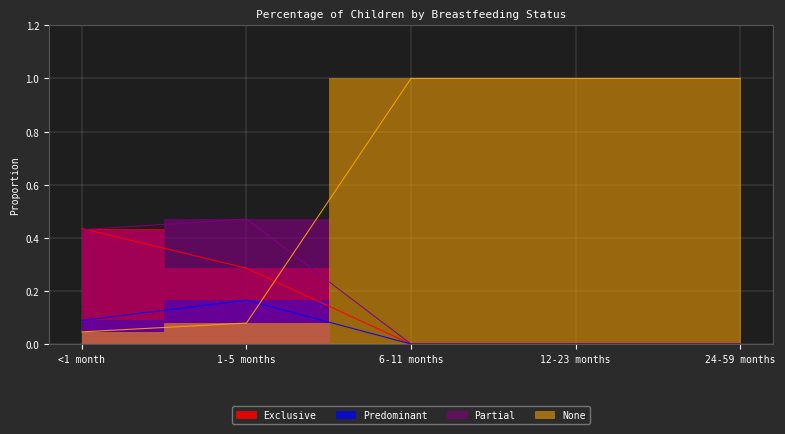

Reading right to left, list all the values displayed in this chart.

Exclusive: 0.0	0.0	0.0	0.3	0.4
Predominant: 0.0	0.0	0.0	0.2	0.1
Partial: 0.0	0.0	0.0	0.5	0.4
None: 1.0	1.0	1.0	0.1	0.0